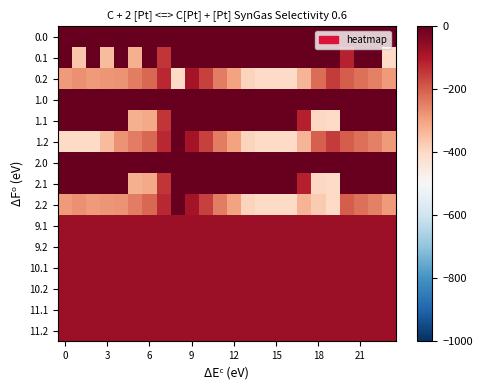

Which category has the lowest value across all series?

8